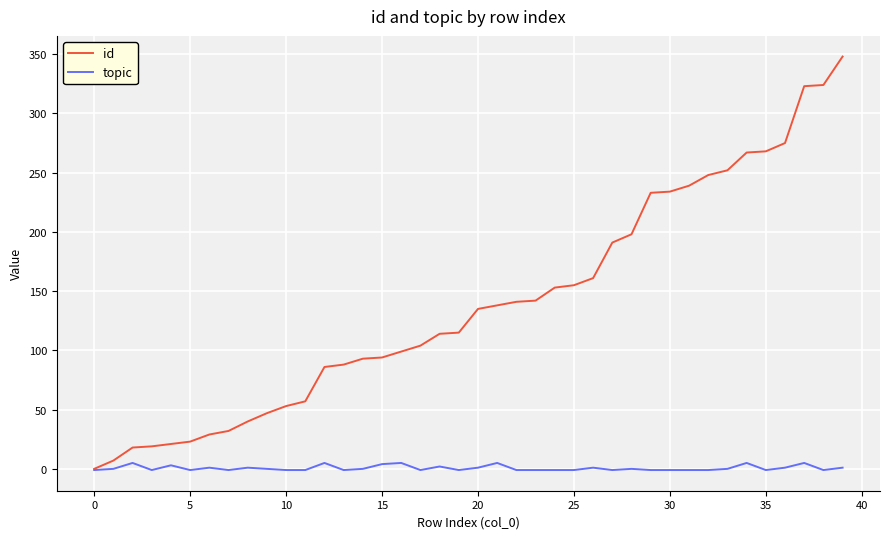

List the series in order of their overall mean, highest first.

id, topic